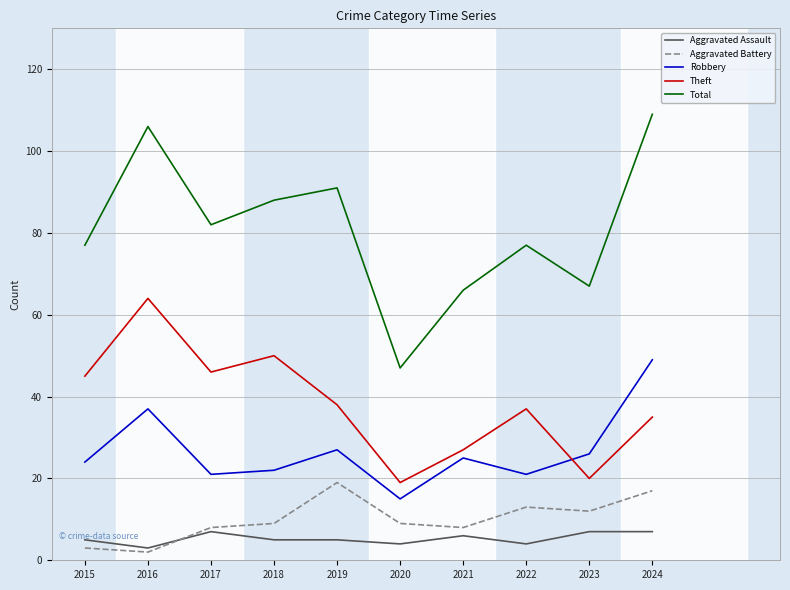

True or false: Theft has a value of 50 at 2018.

True